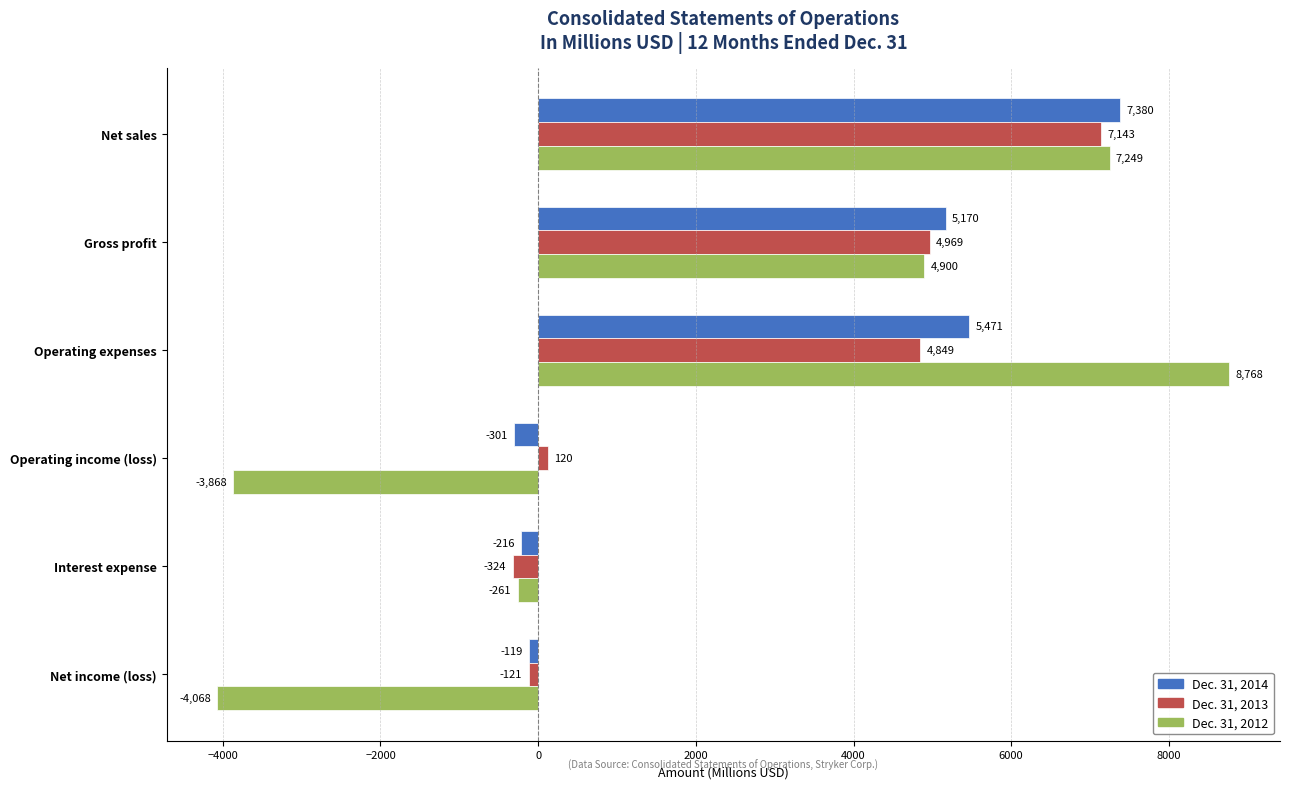

At how many categories does at least one series exceed 8744?

1